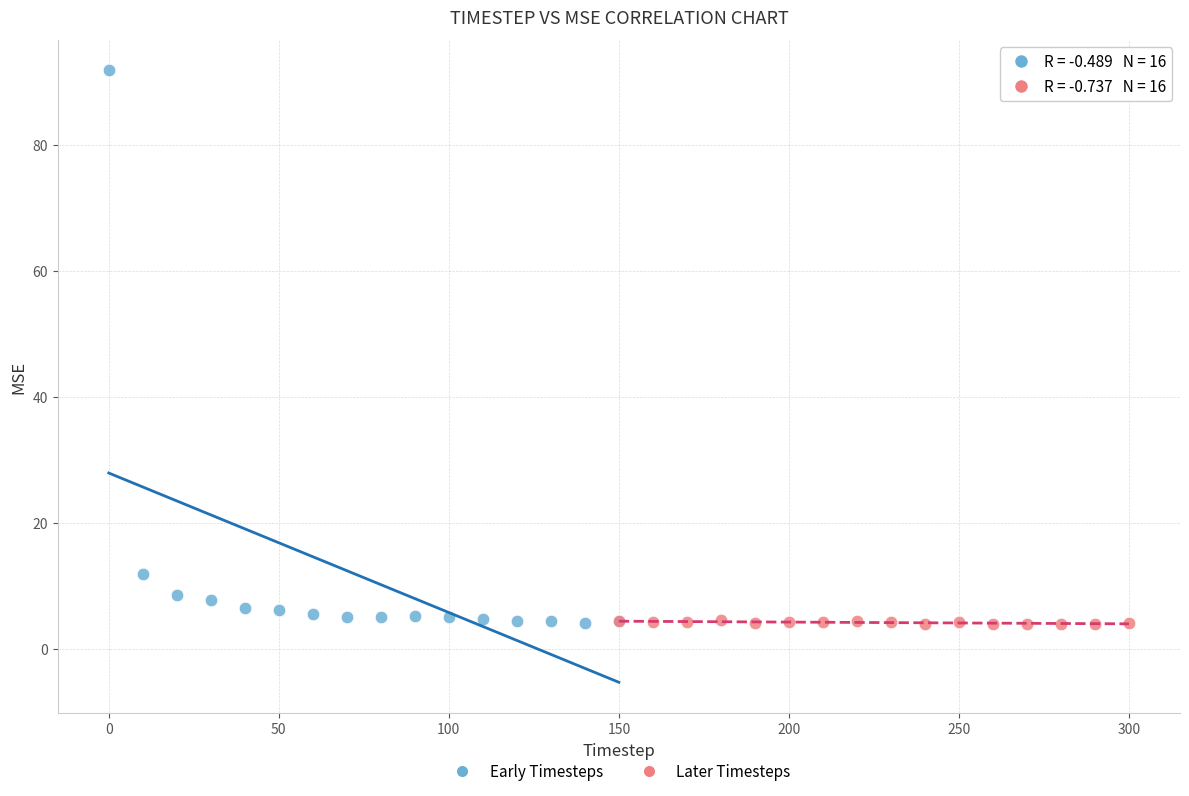

Which series contains the highest Y value?

Early Timesteps